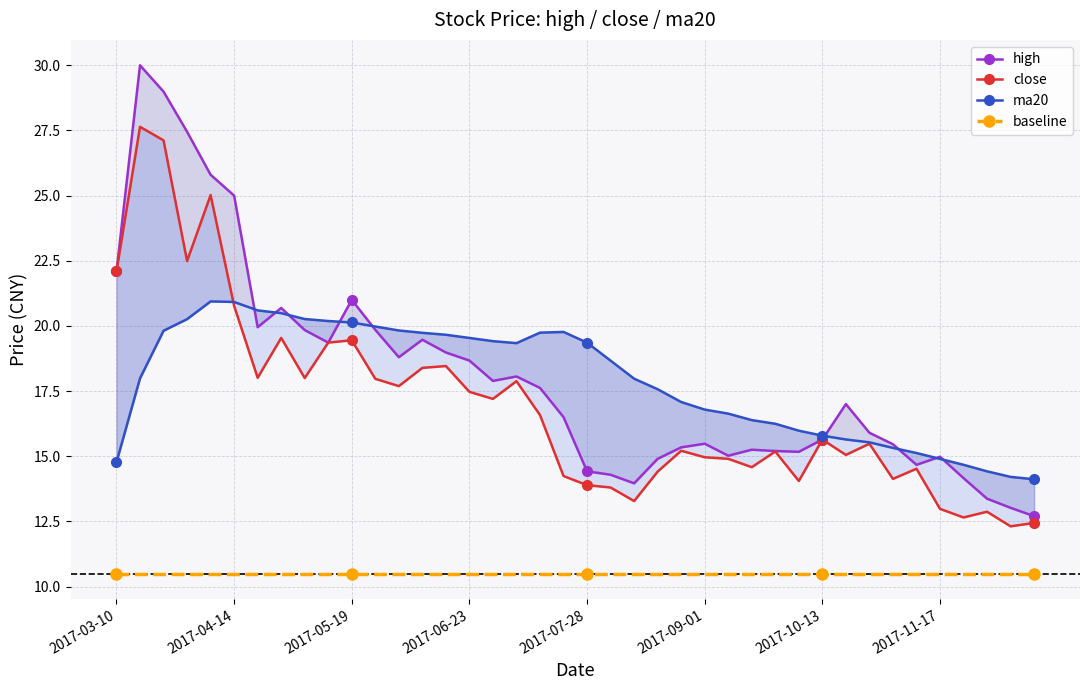

At which category does the chart reach its peak across all series?

2017-03-17